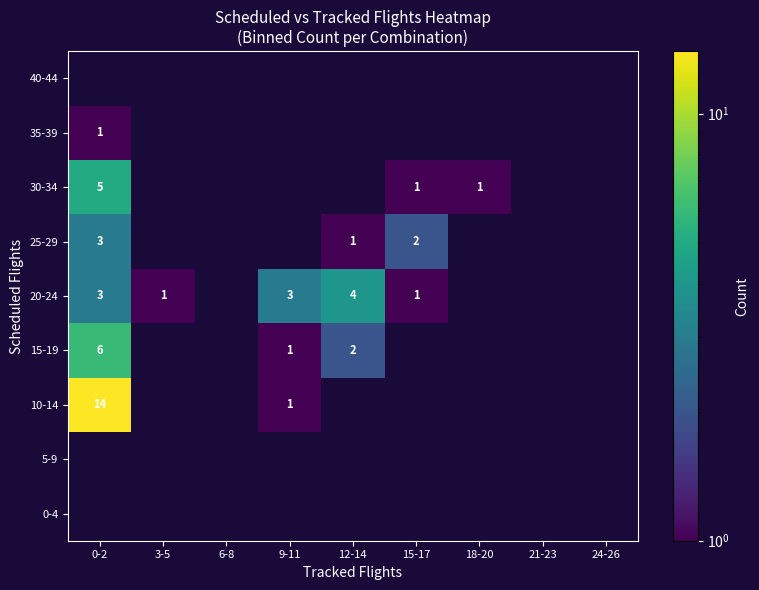

The value of 20-24 at 0-2 is 3. True or false?

True